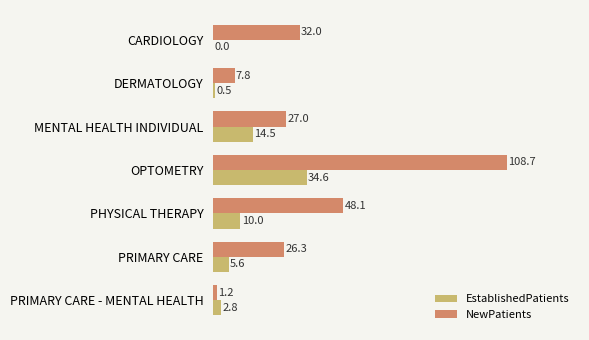

Which series has the largest total across all categories?

NewPatients